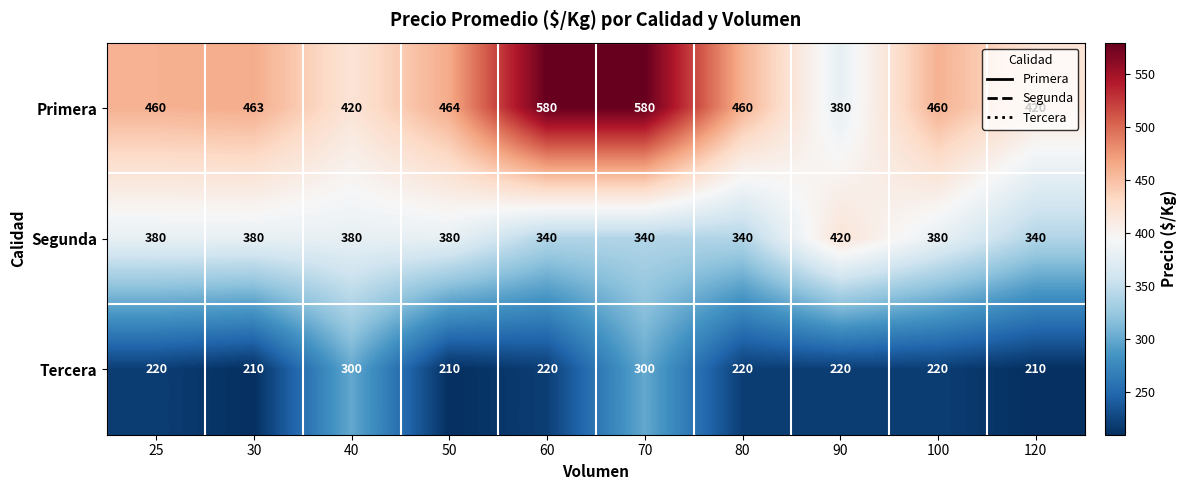

Count the number of data series in this chart.

3